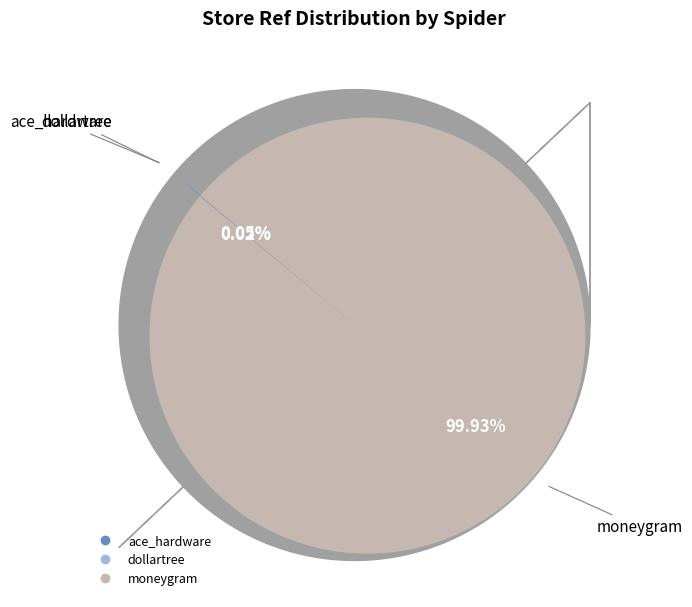

Which slice represents more than half of the pie?

moneygram